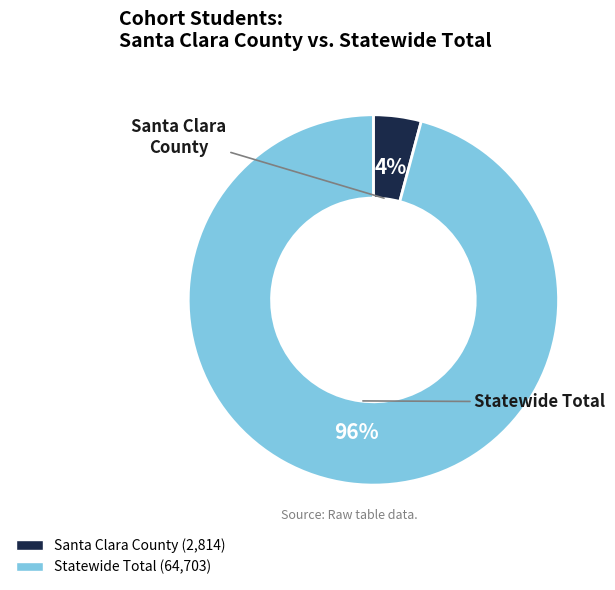

Combined, do Santa Clara County and Statewide Total account for over 50%?

Yes